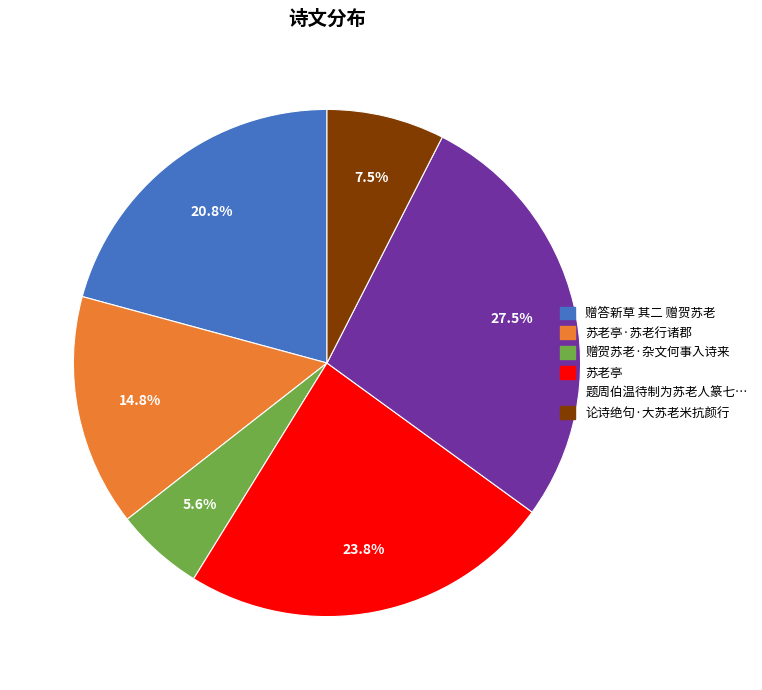

Count the number of slices in the pie.

6